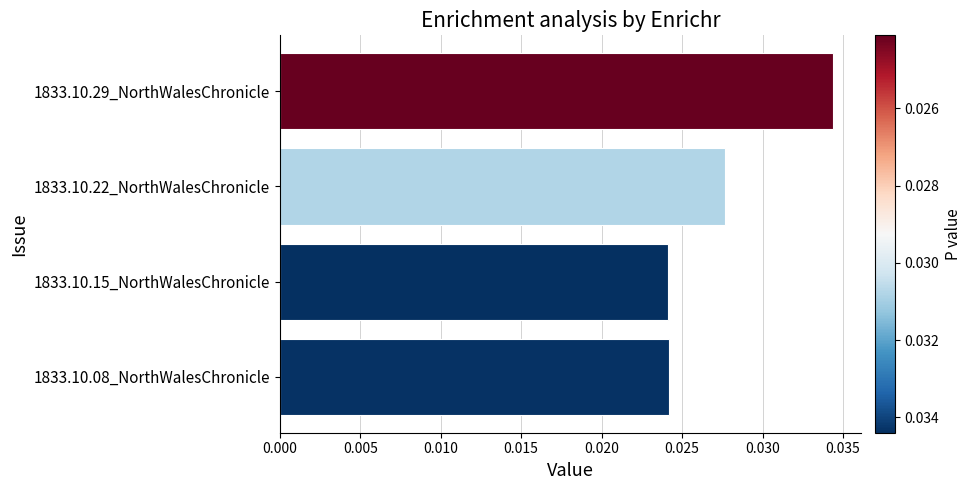

At which category does the chart reach its peak across all series?

1833.10.29_NorthWalesChronicle